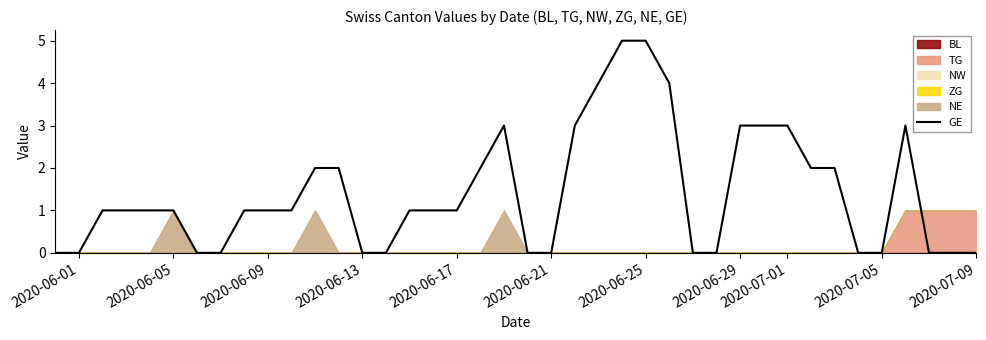

How many values are below 1?

15